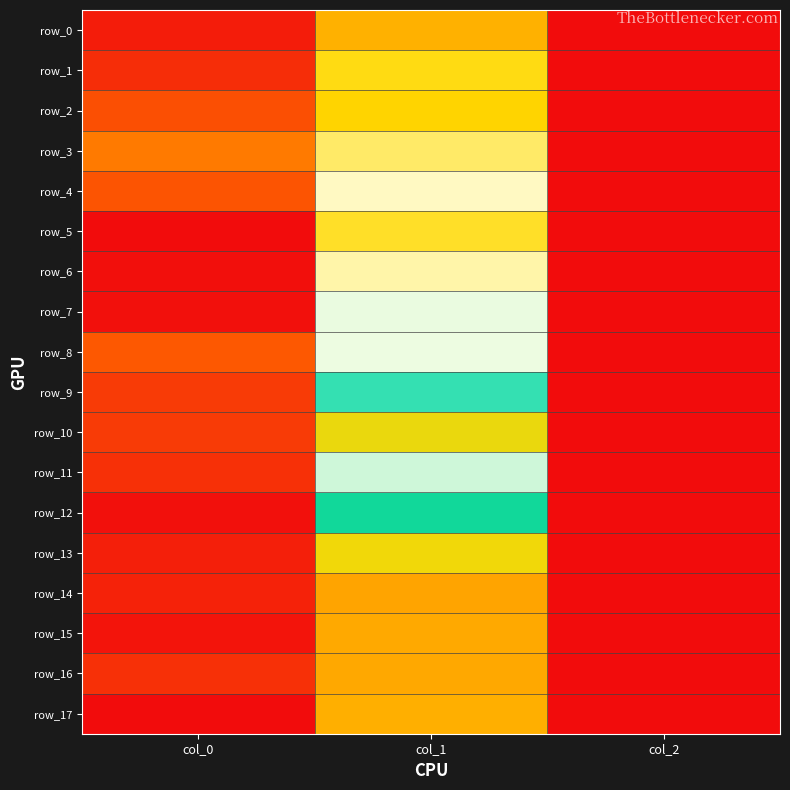

What value does the row_12 series have at col_1?

0.6